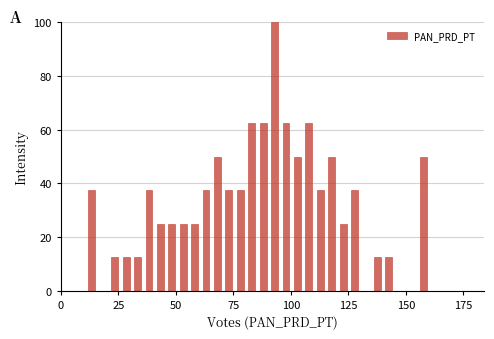

Around what value on the x-axis is the tallest bar? Give the approximate position of its centre, as read against the axis.

95